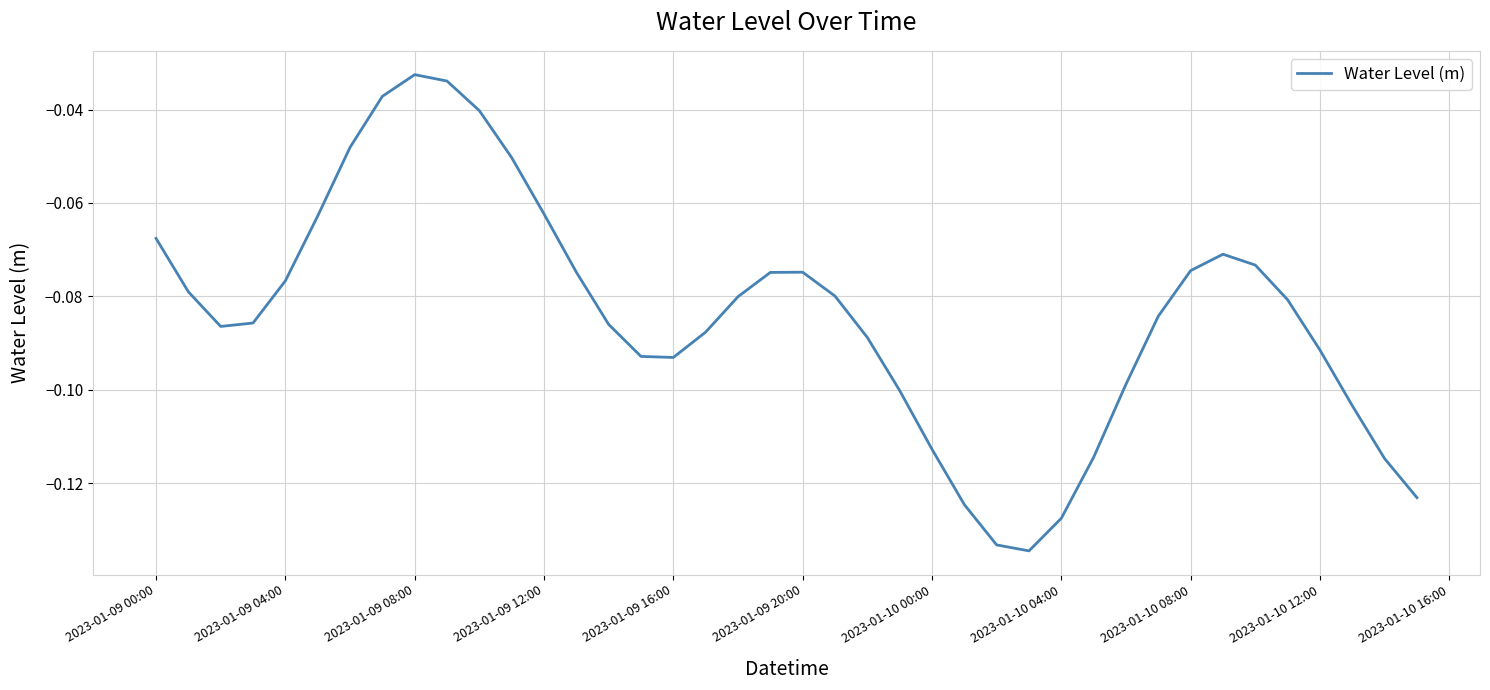

Where is the data nearest to the value 0?

2023-01-09 08:00